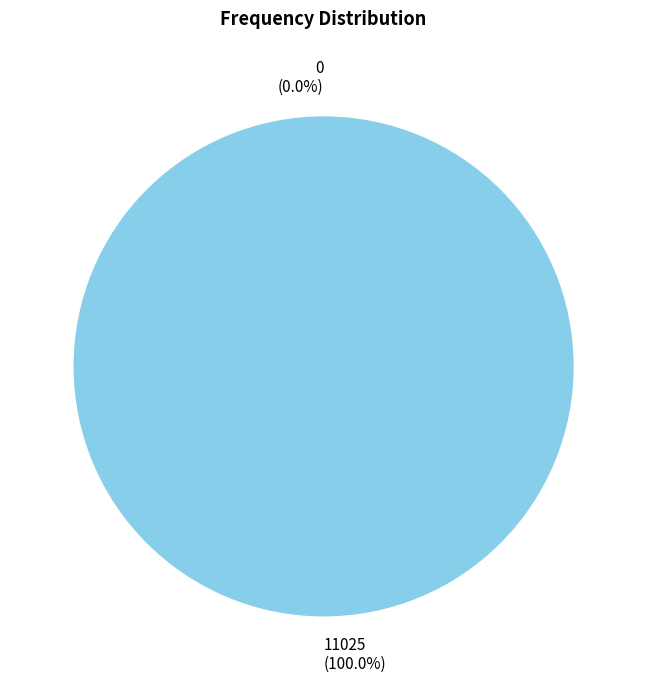

Count the number of slices in the pie.

2